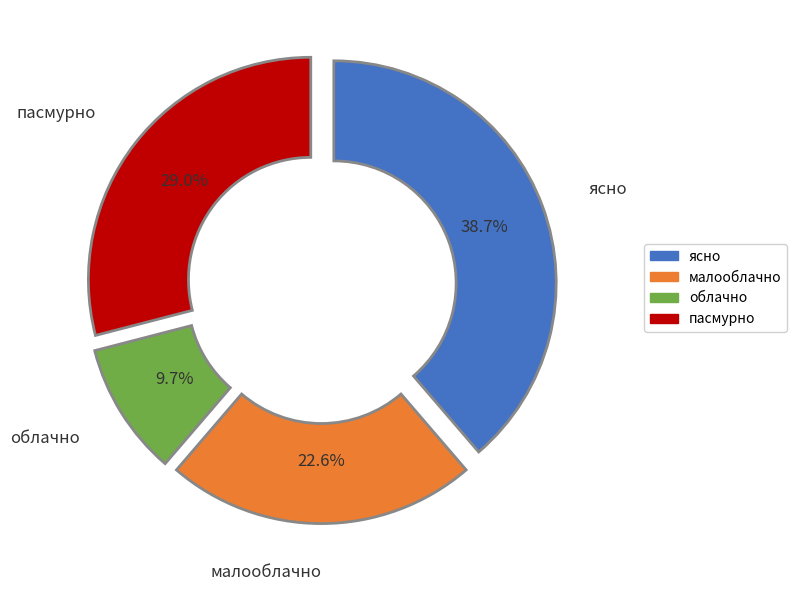

Which slice is the smallest?

облачно